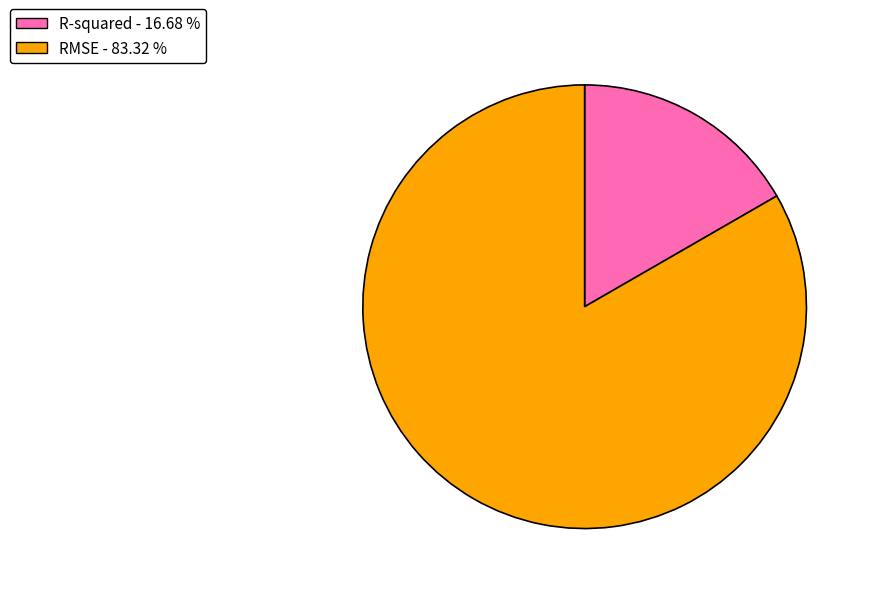

Count the number of slices in the pie.

2